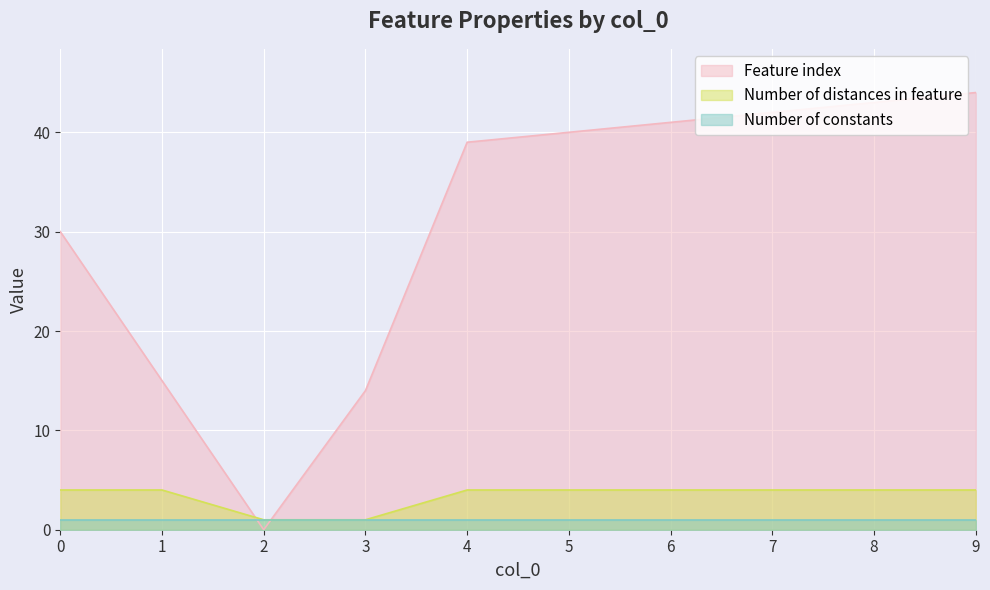

At how many categories does at least one series exceed 19?

7